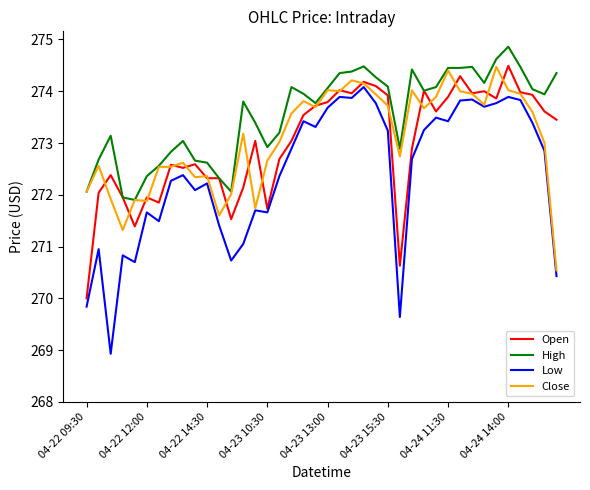

Which series has the largest total across all categories?

High